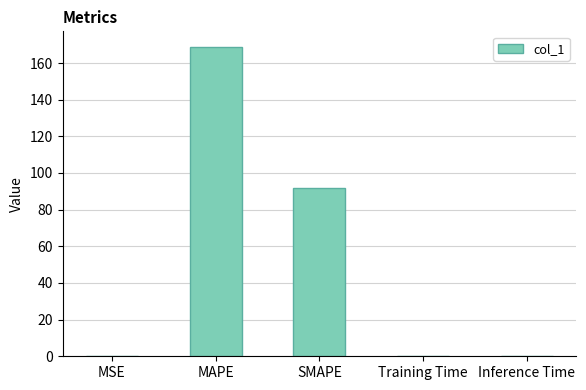

True or false: the data shows 0.0 at MSE.

True